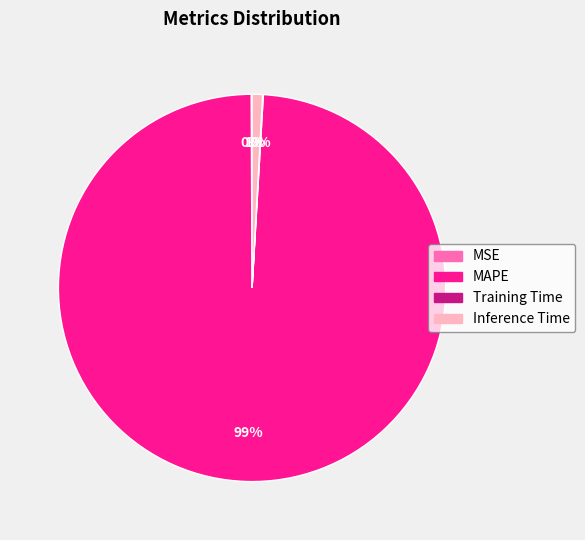

Which slice is the largest?

MAPE